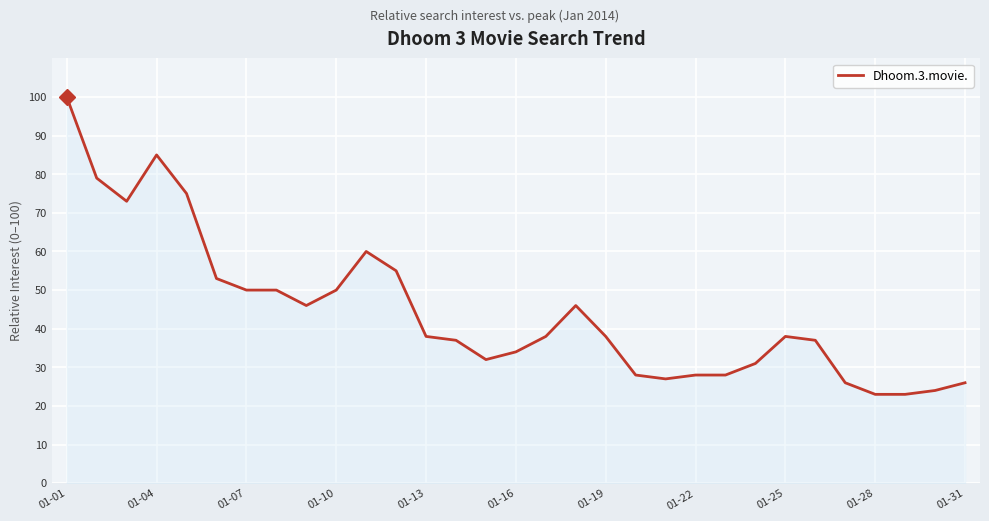

Reading left to right, extract all data points from this chart.

100	79	73	85	75	53	50	50	46	50	60	55	38	37	32	34	38	46	38	28	27	28	28	31	38	37	26	23	23	24	26